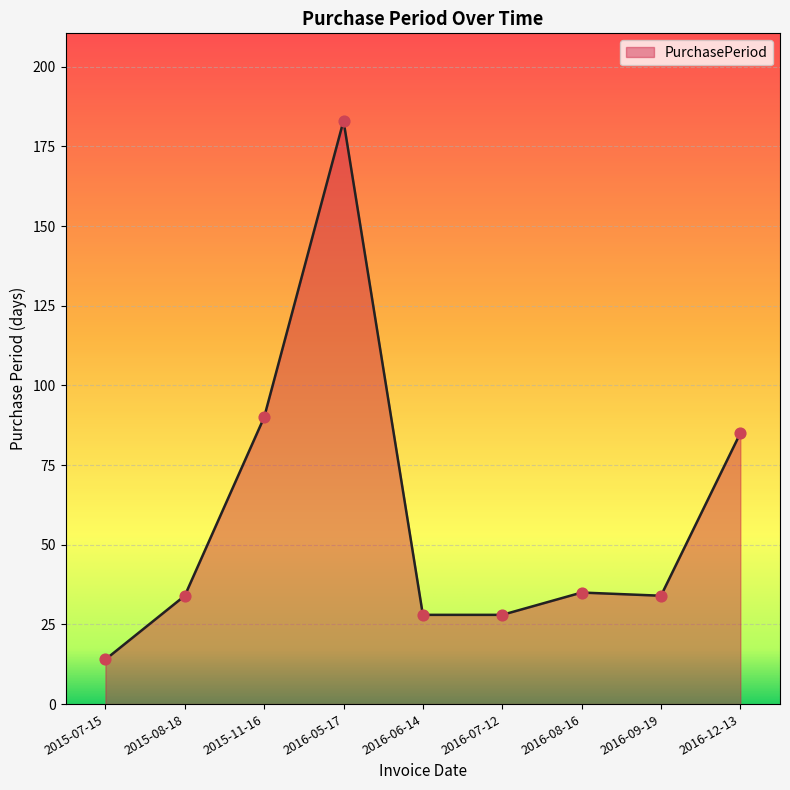

Between 2016-09-19 and 2016-07-12, which is larger?

2016-09-19